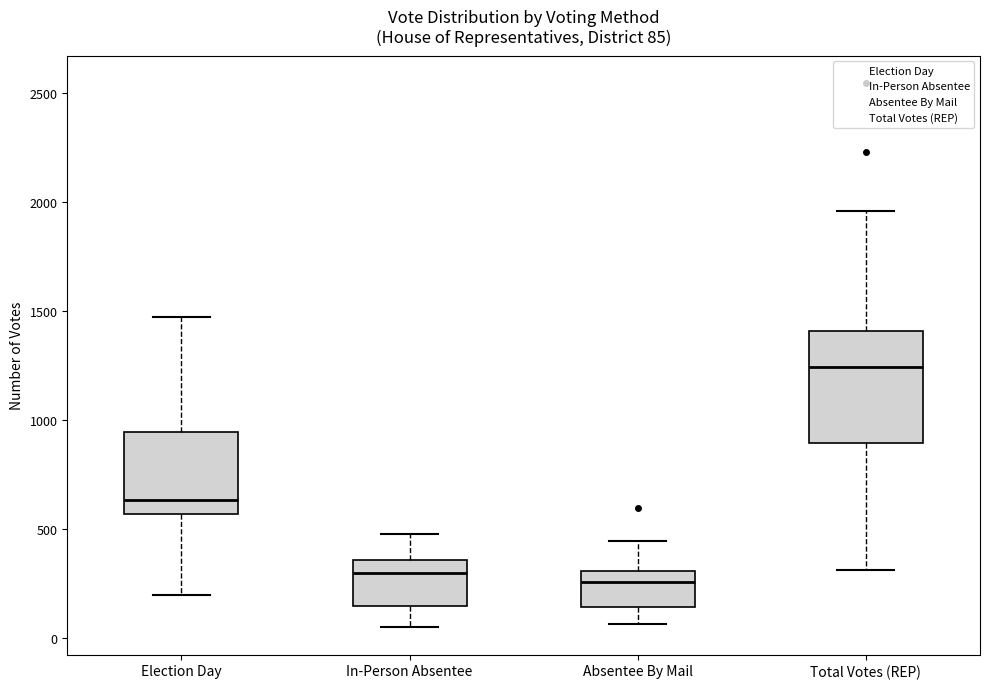

Which box's median line is the highest?

Total Votes (REP)